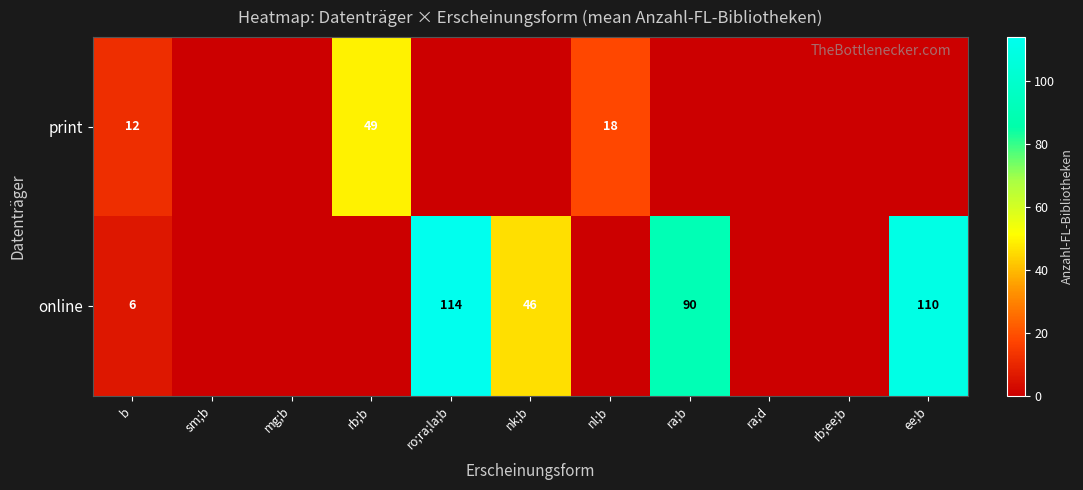

The online series shows 59 at ee;b. True or false?

False